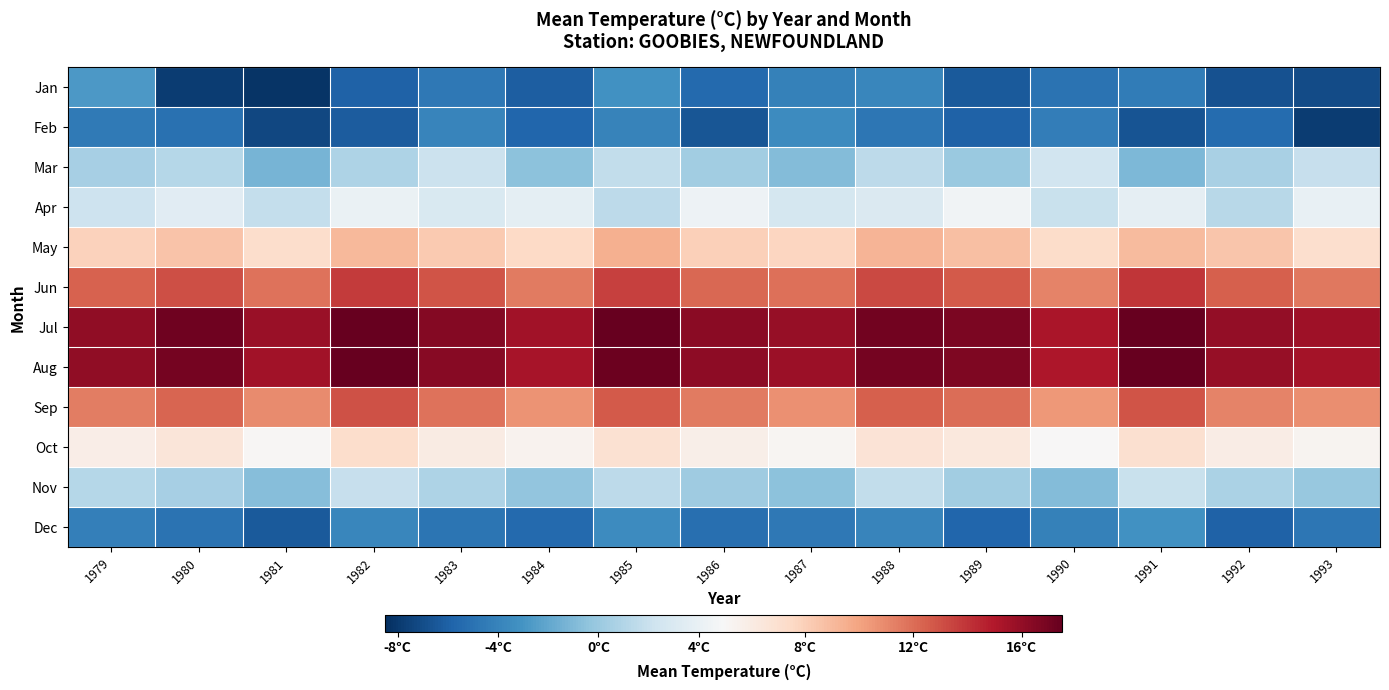

Reading left to right, list all the values displayed in this chart.

Jan: 1979=-2.7	1980=-7.8	1981=-8.2	1982=-5.9	1983=-4.7	1984=-6.1	1985=-3.2	1986=-5.5	1987=-4.1	1988=-3.8	1989=-6.3	1990=-5.0	1991=-4.4	1992=-6.8	1993=-7.1
Feb: 1979=-4.5	1980=-5.1	1981=-7.3	1982=-6.2	1983=-3.9	1984=-5.7	1985=-4.0	1986=-6.6	1987=-3.5	1988=-4.8	1989=-5.9	1990=-4.3	1991=-6.7	1992=-5.4	1993=-7.8
Mar: 1979=0.5	1980=1.2	1981=-1.3	1982=0.8	1983=2.1	1984=-0.5	1985=1.7	1986=0.3	1987=-0.9	1988=1.5	1989=0.0	1990=2.4	1991=-1.1	1992=0.6	1993=1.9
Apr: 1979=2.2	1980=3.5	1981=1.8	1982=4.1	1983=2.9	1984=3.7	1985=1.5	1986=4.3	1987=2.6	1988=3.1	1989=4.5	1990=2.0	1991=3.8	1992=1.3	1993=4.0
May: 1979=7.9	1980=8.6	1981=7.2	1982=9.1	1983=8.3	1984=7.5	1985=9.4	1986=8.0	1987=7.7	1988=9.2	1989=8.8	1990=7.3	1991=9.0	1992=8.5	1993=7.1
Jun: 1979=12.4	1980=13.1	1981=11.8	1982=13.7	1983=12.9	1984=11.5	1985=13.5	1986=12.2	1987=11.9	1988=13.3	1989=12.7	1990=11.2	1991=13.9	1992=12.5	1993=11.6
Jul: 1979=16.1	1980=17.2	1981=15.8	1982=17.9	1983=16.5	1984=15.5	1985=17.5	1986=16.3	1987=15.9	1988=17.1	1989=16.8	1990=15.2	1991=17.7	1992=16.0	1993=15.6
Aug: 1979=16.1	1980=17.0	1981=15.5	1982=17.8	1983=16.4	1984=15.3	1985=17.3	1986=16.2	1987=15.7	1988=17.0	1989=16.7	1990=15.1	1991=17.6	1992=15.9	1993=15.4
Sep: 1979=11.4	1980=12.3	1981=10.9	1982=13.0	1983=11.8	1984=10.6	1985=12.7	1986=11.5	1987=10.7	1988=12.5	1989=12.0	1990=10.4	1991=12.9	1992=11.2	1993=10.8
Oct: 1979=5.8	1980=6.5	1981=5.1	1982=7.2	1983=6.0	1984=5.4	1985=6.9	1986=5.7	1987=5.2	1988=6.7	1989=6.3	1990=5.0	1991=7.0	1992=5.9	1993=5.3
Nov: 1979=1.2	1980=0.5	1981=-0.8	1982=1.9	1983=0.8	1984=-0.3	1985=1.5	1986=0.2	1987=-0.5	1988=1.7	1989=0.3	1990=-0.9	1991=2.0	1992=0.7	1993=-0.1
Dec: 1979=-4.2	1980=-5.0	1981=-6.3	1982=-3.8	1983=-4.9	1984=-5.5	1985=-3.5	1986=-5.2	1987=-4.6	1988=-3.9	1989=-5.7	1990=-4.1	1991=-3.2	1992=-5.9	1993=-4.8